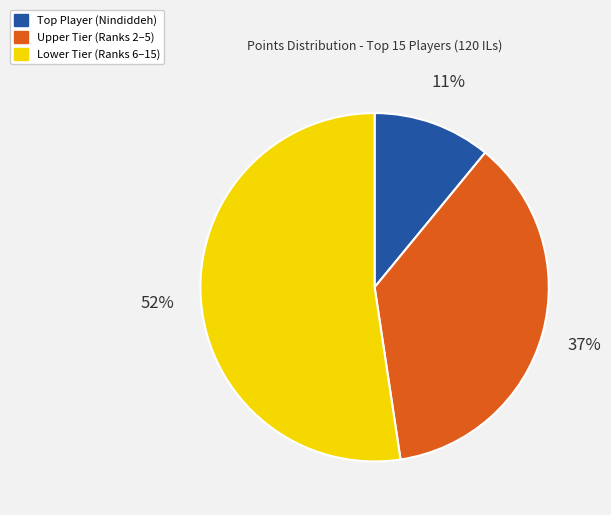

Does any single category account for the majority?

Yes